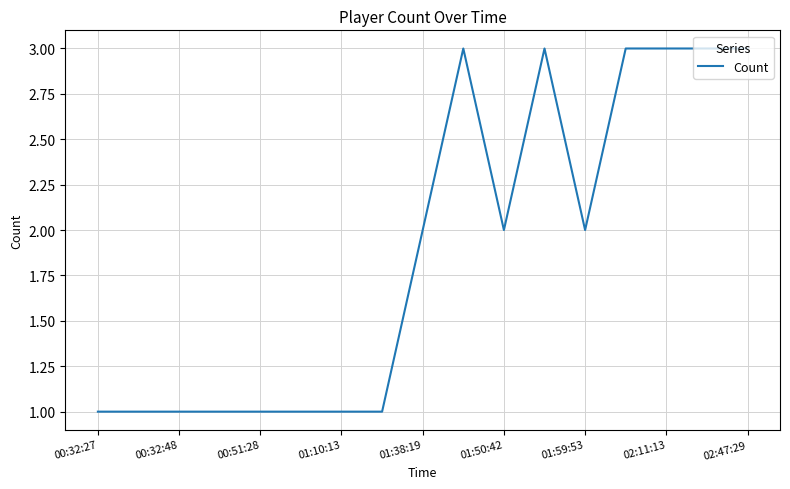

What is the maximum value shown in the chart?

3